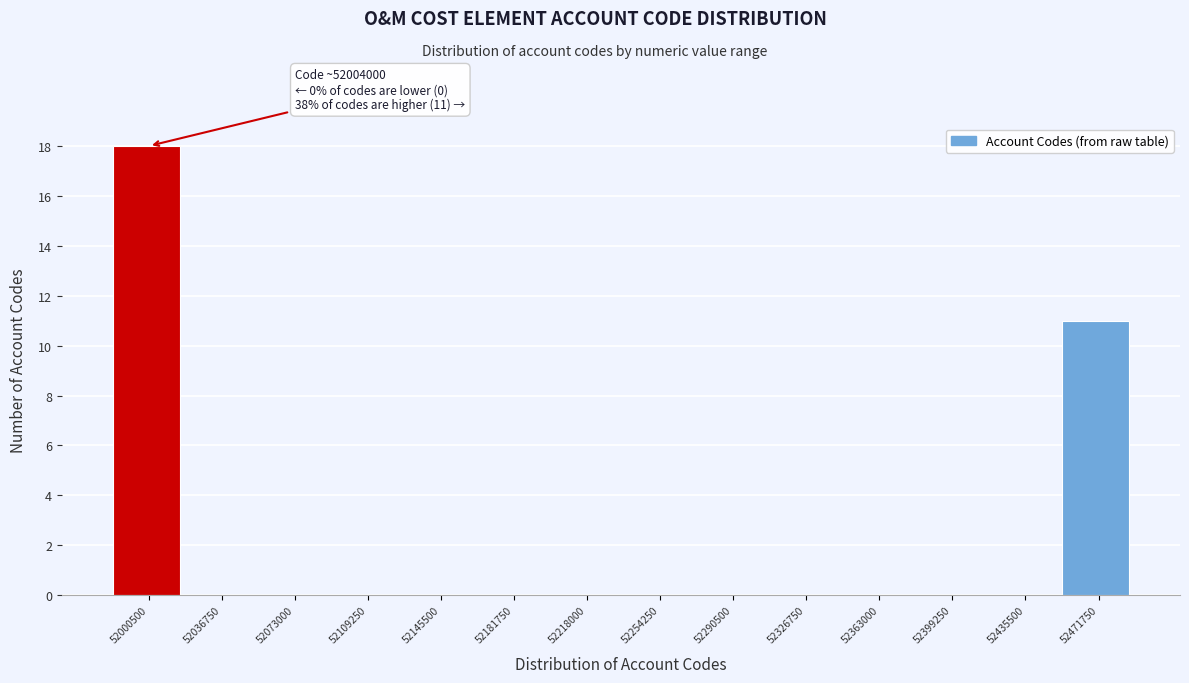

Reading right to left, transcribe all the data shown in this chart.

52471750=11	52435500=0	52399250=0	52363000=0	52326750=0	52290500=0	52254250=0	52218000=0	52181750=0	52145500=0	52109250=0	52073000=0	52036750=0	52000500=18